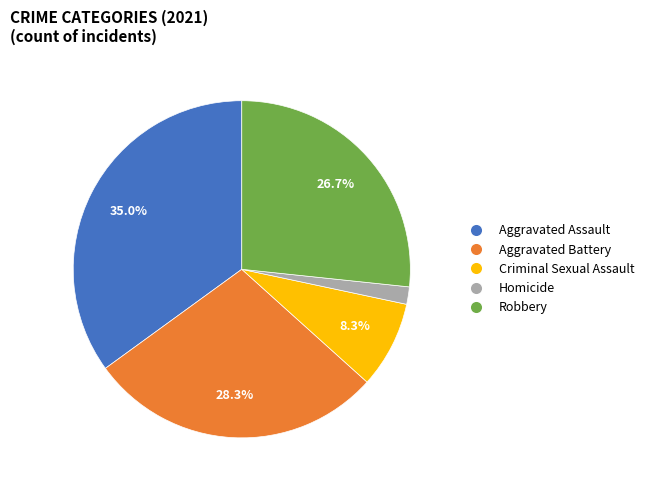

Count the number of slices in the pie.

5